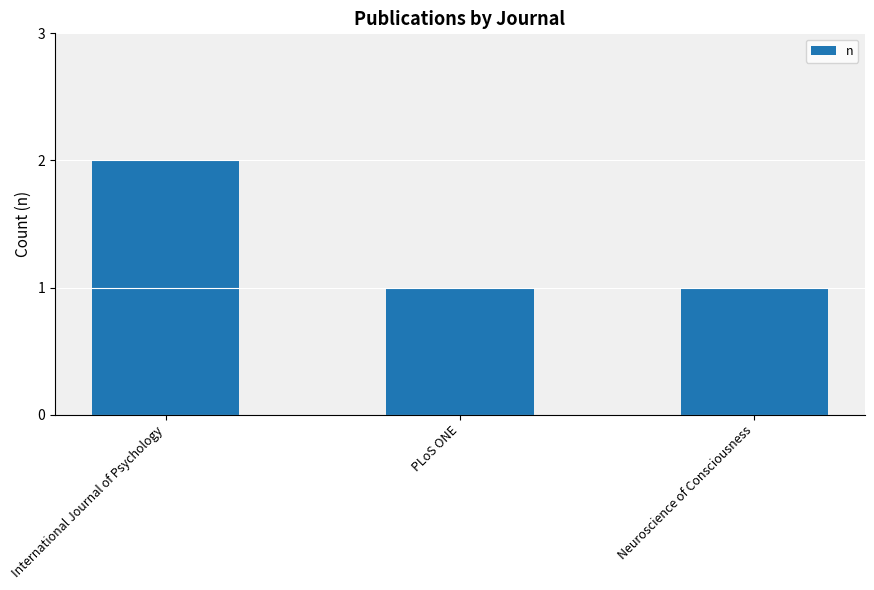

What is the label of the 1st bar from the right?

Neuroscience of Consciousness